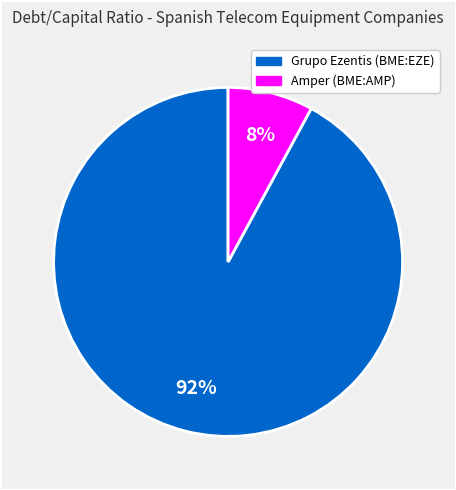

To the nearest percent, what is the average slice percentage?

50%